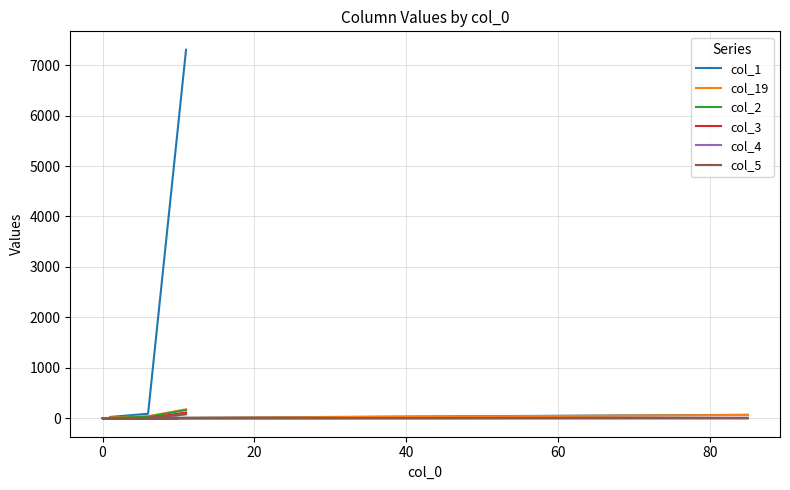

How many positive values does the col_3 series have?

15